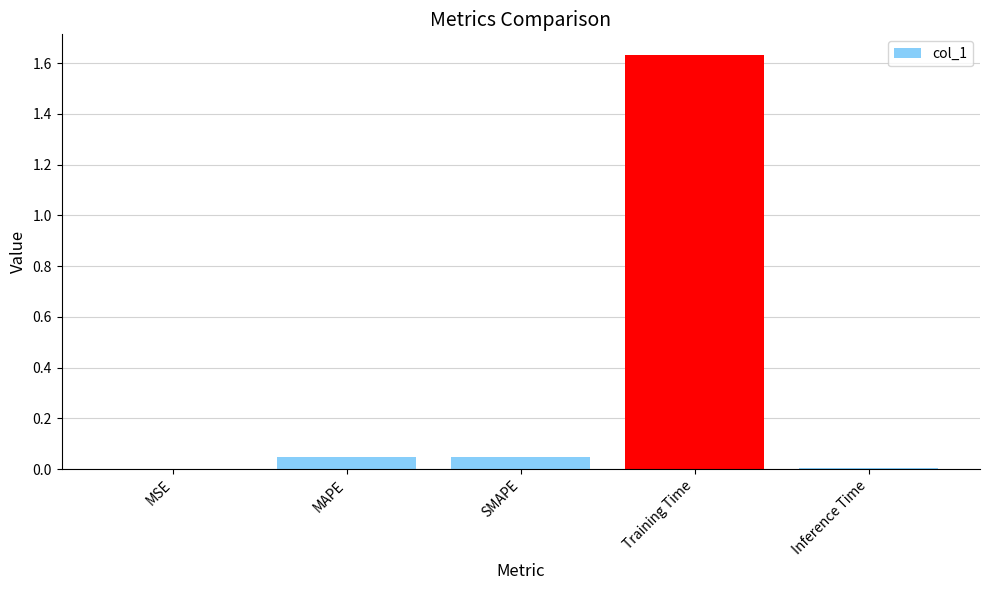

Between SMAPE and Training Time, which is larger?

Training Time